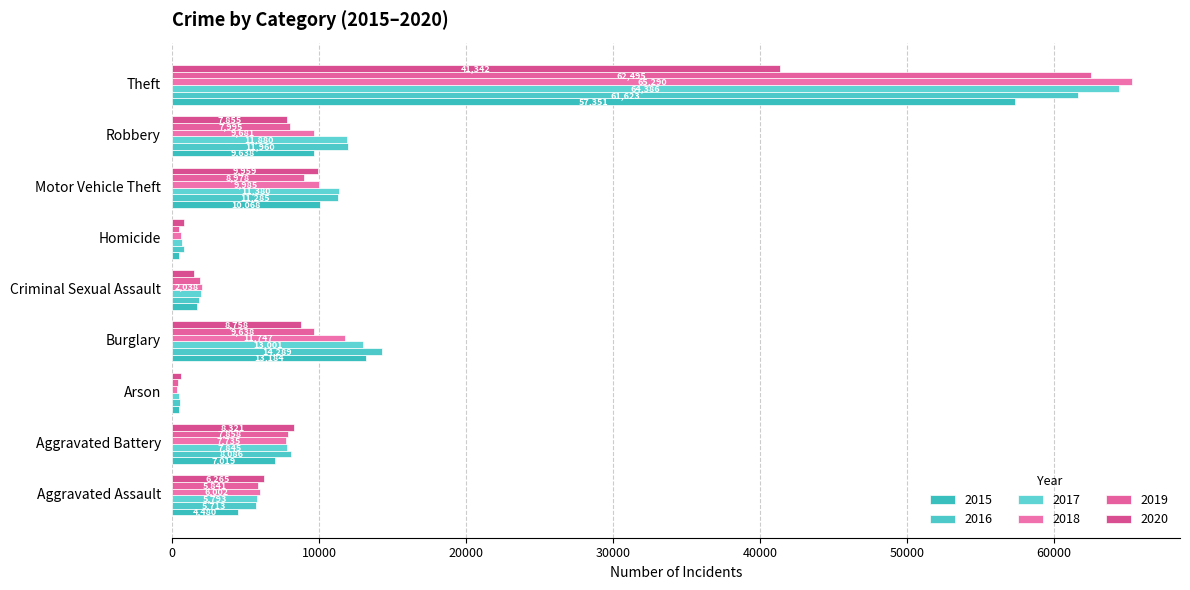

What is the spread (max minus min) of values at Criminal Sexual Assault?

547